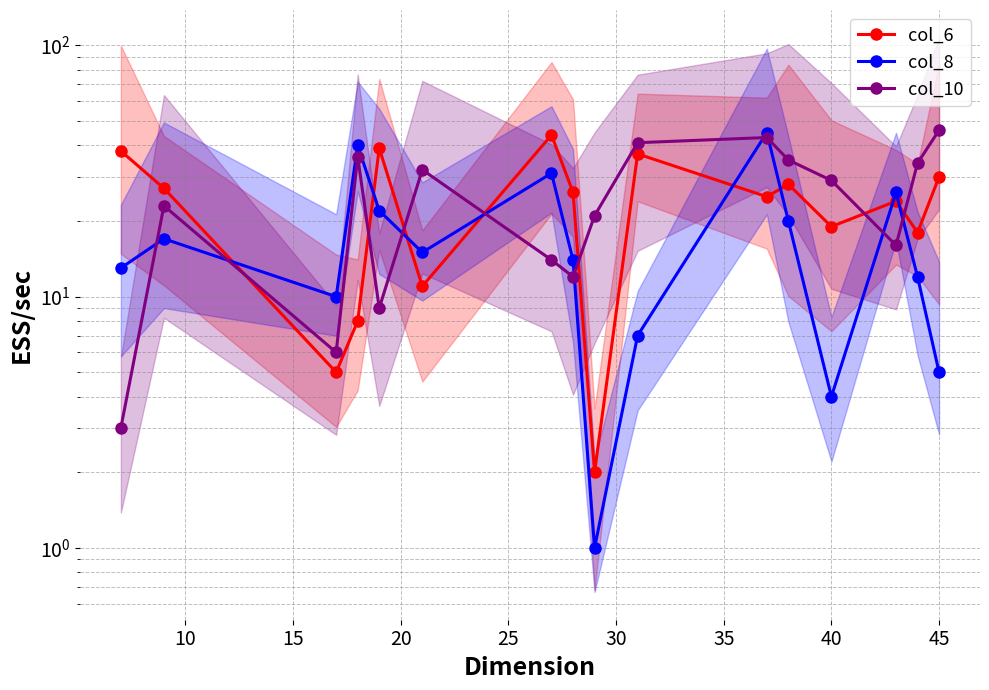

In col_10, how many points are lower than both neighbors (excluding endpoints)?

4